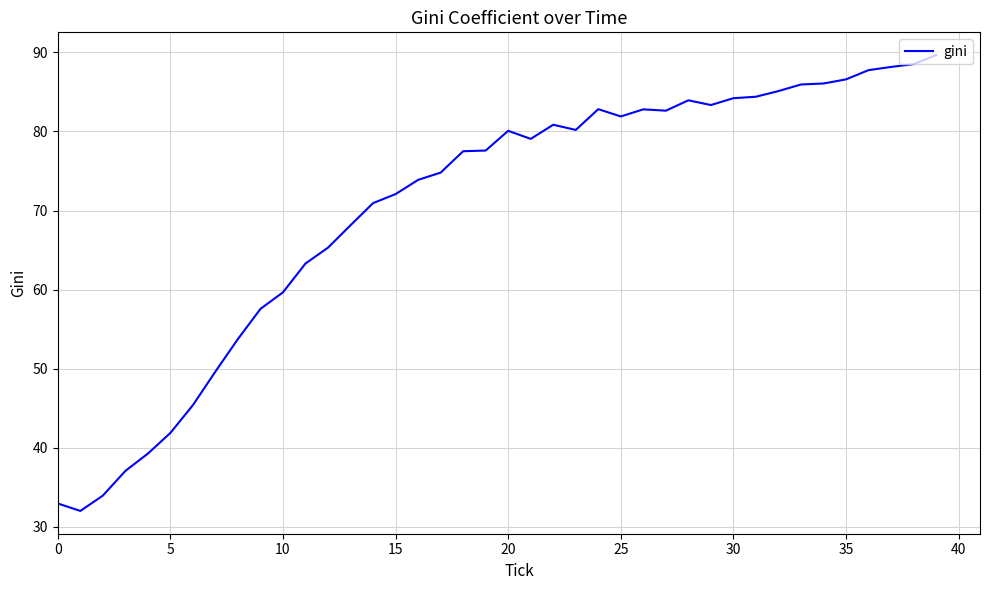

How many distinct data groups are displayed?

1